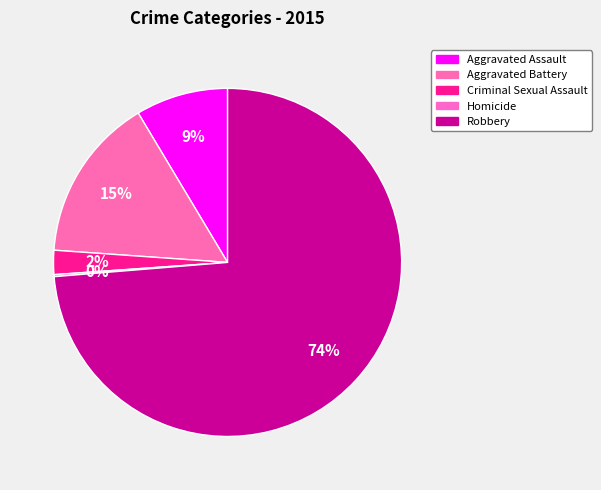

What percentage is NOT represented by Robbery?

26.3%